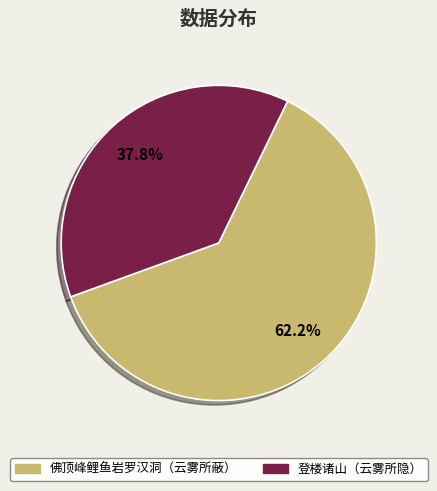

Is there a majority slice in this chart?

Yes